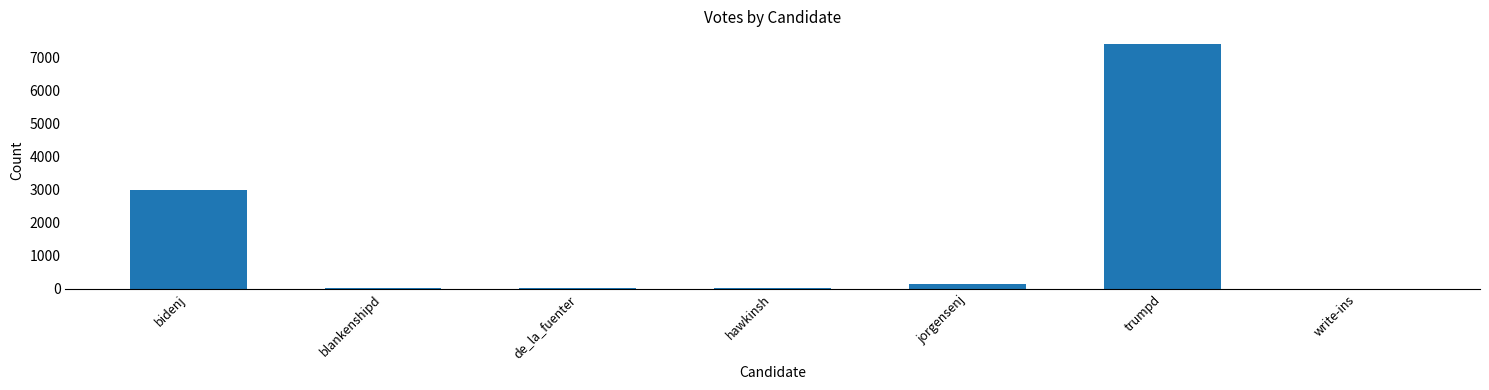

What is the sum of the values at blankenshipd and jorgensenj?

163